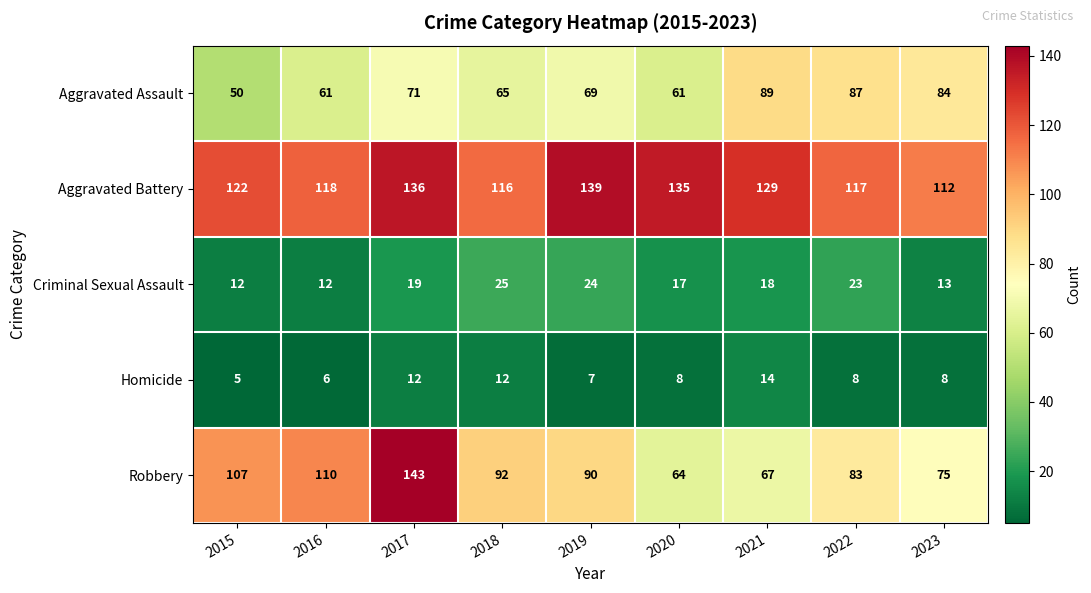

What is the average value of the Homicide series?

9